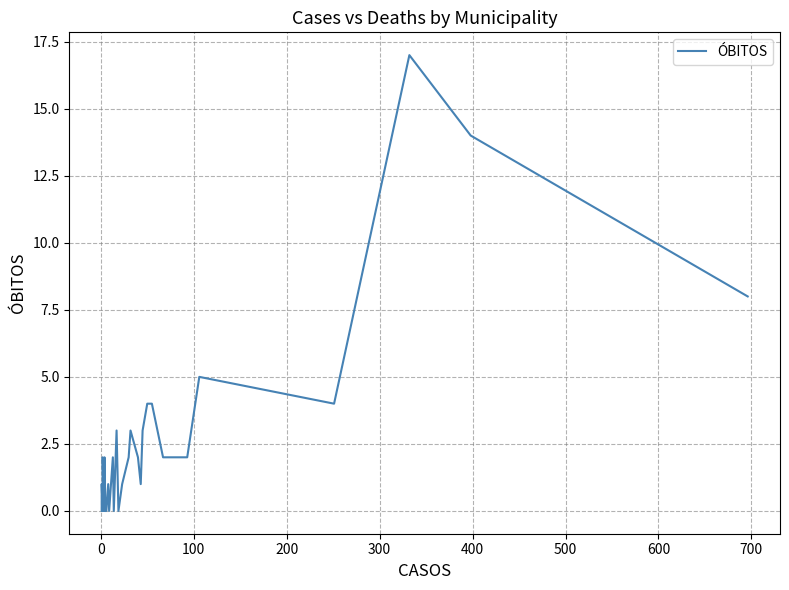

What is the average value?

2